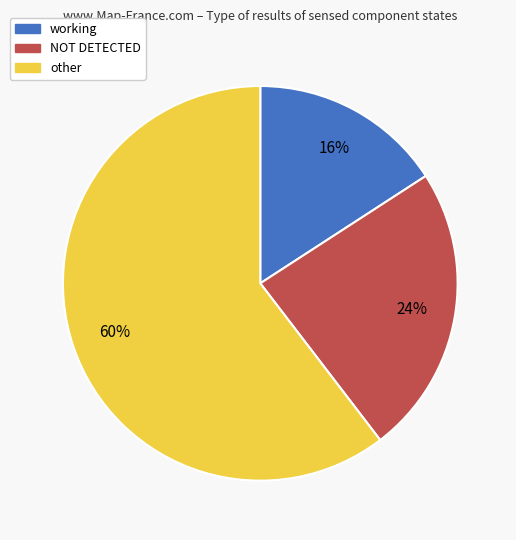

To the nearest percent, what is the average slice percentage?

33%